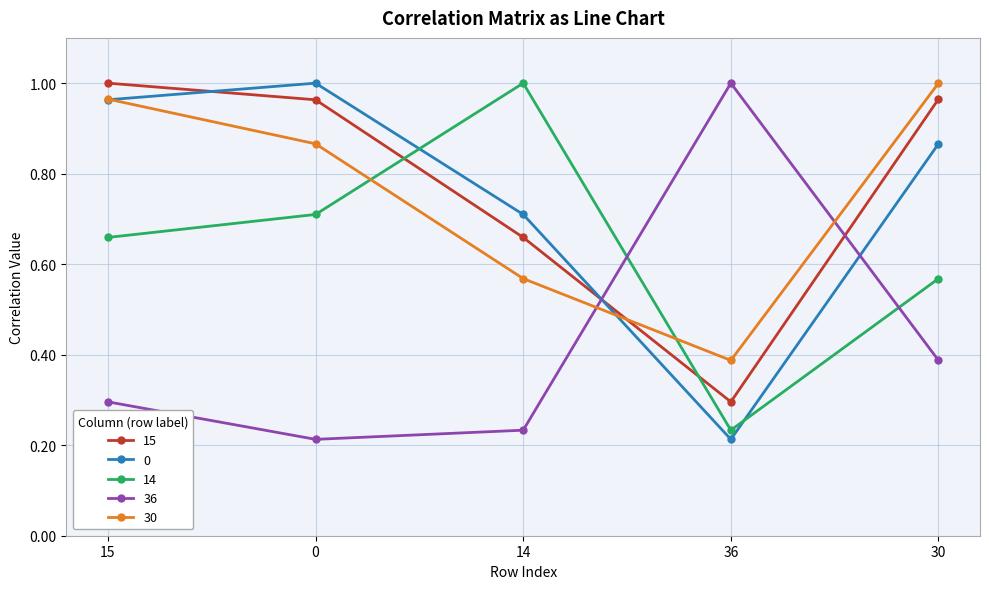

What is the minimum value for 15?

0.3